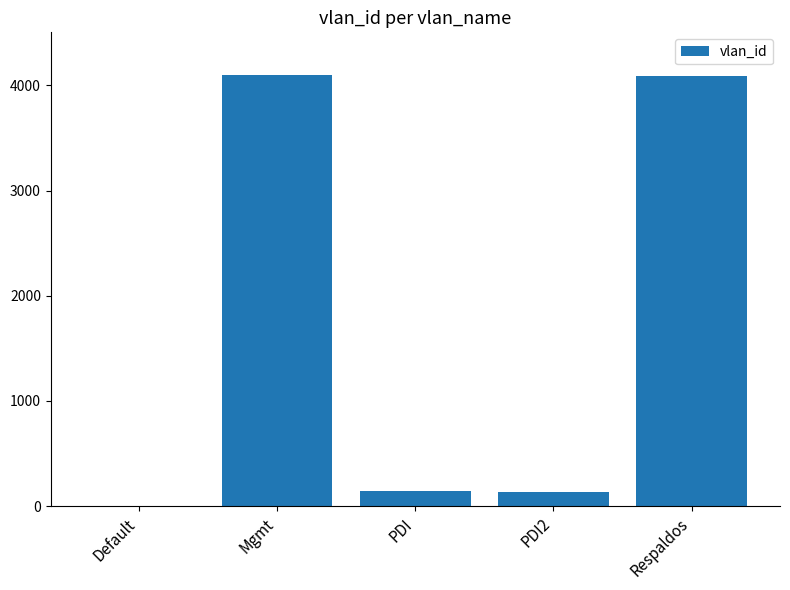

Between Default and PDI, which is larger?

PDI